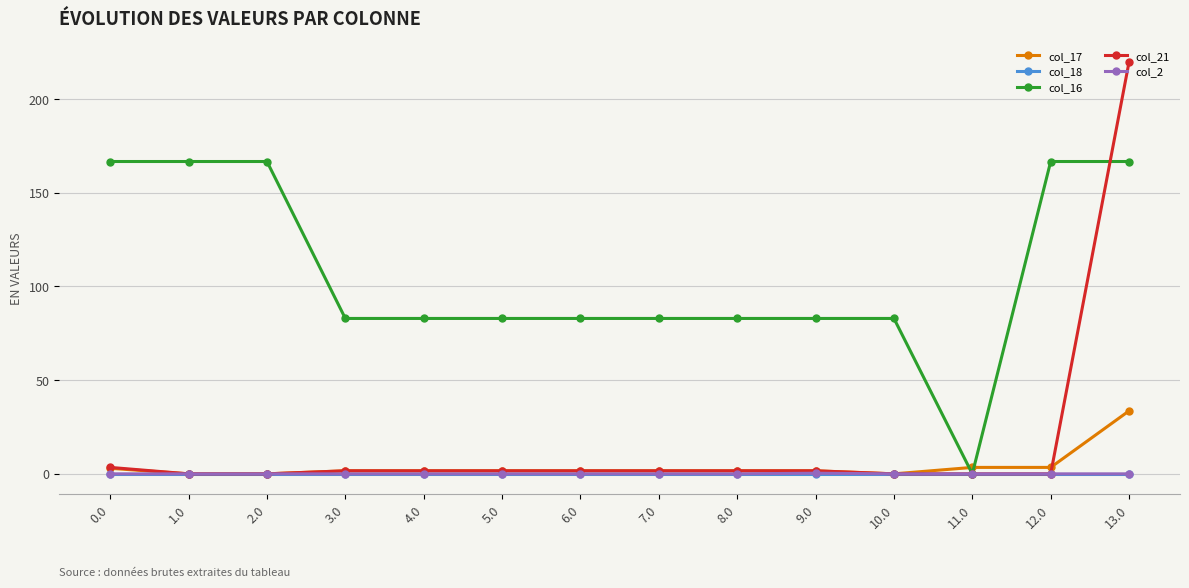

True or false: col_21 has a value of 1.6 at 7.0.

True